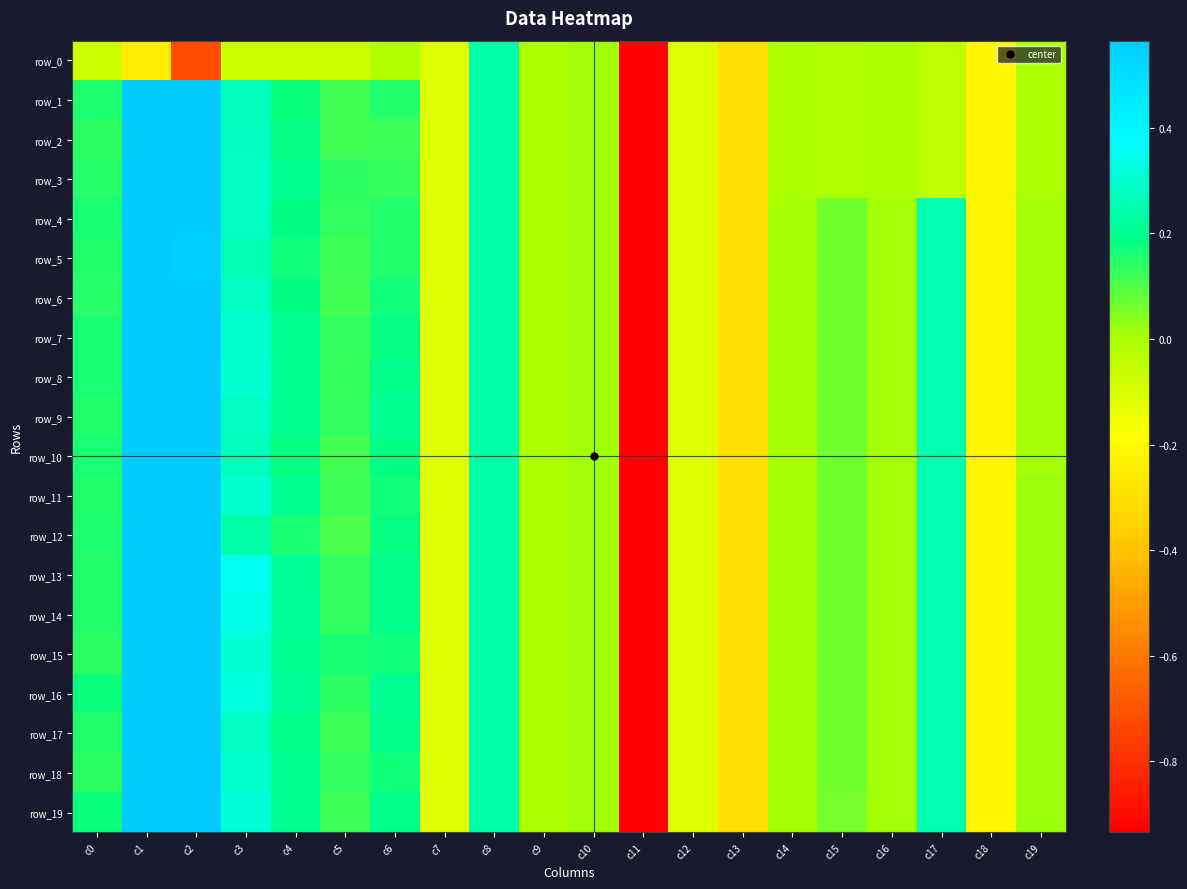

What is the sum of all row_0 values?

-6.9